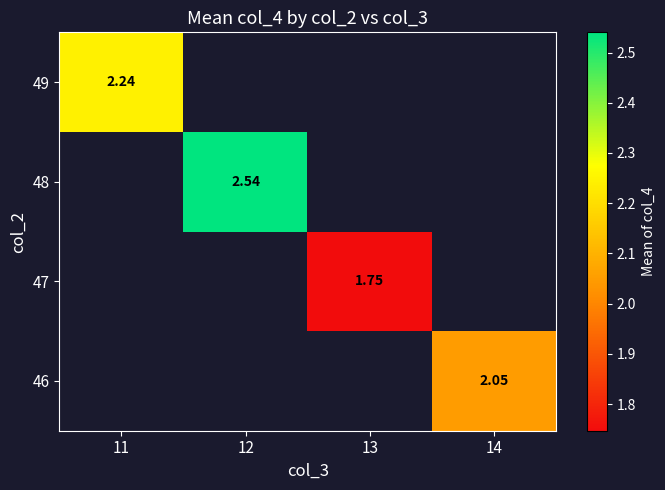

Which has a higher value, 13 or 14?

14